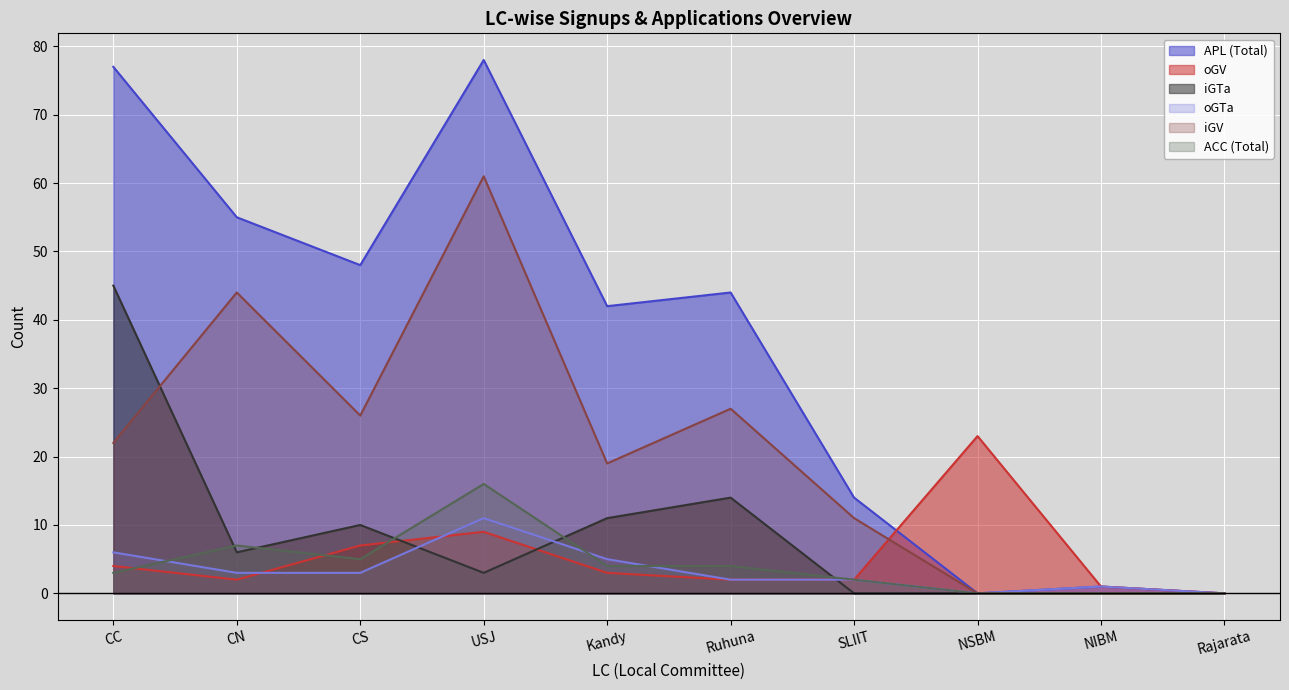

What are all the series names shown in the legend?

APL (Total), oGV, iGTa, oGTa, iGV, ACC (Total)